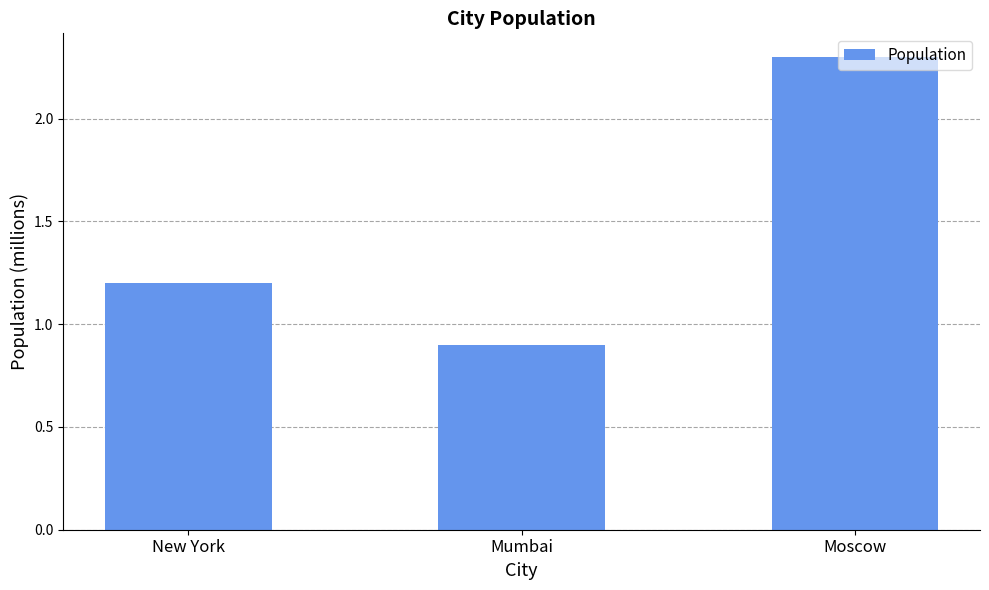

Rank the categories by value from highest to lowest.

Moscow, New York, Mumbai